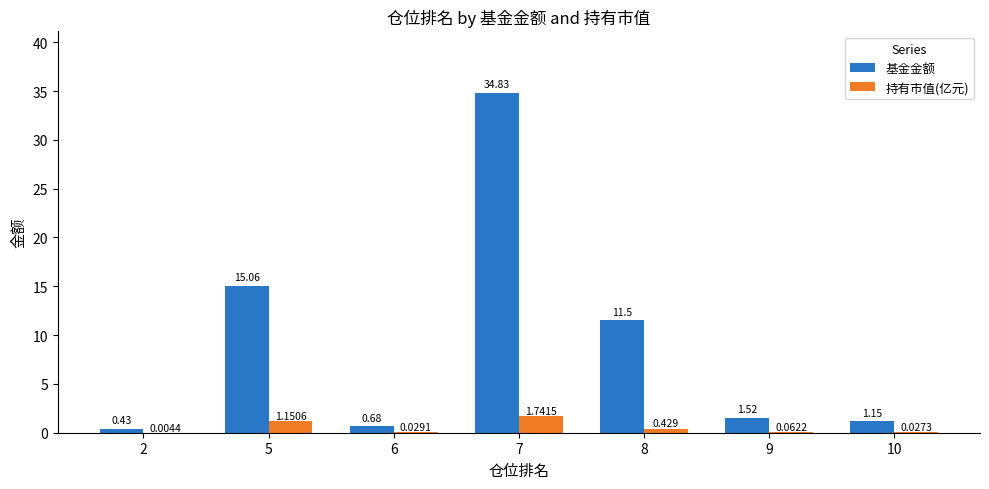

At which category is the sum across all series the highest?

7